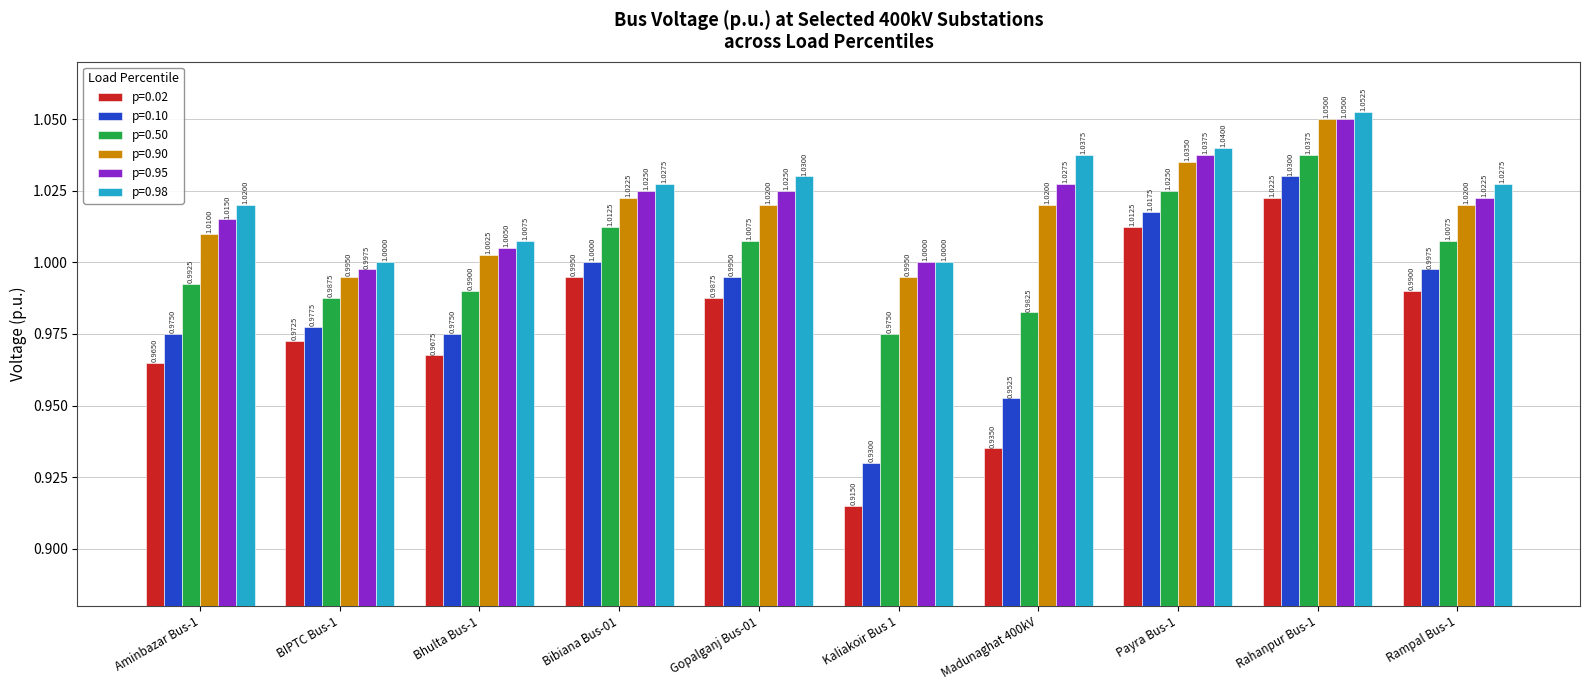

What is the difference between the maximum and minimum values in the p=0.98 series?

0.1